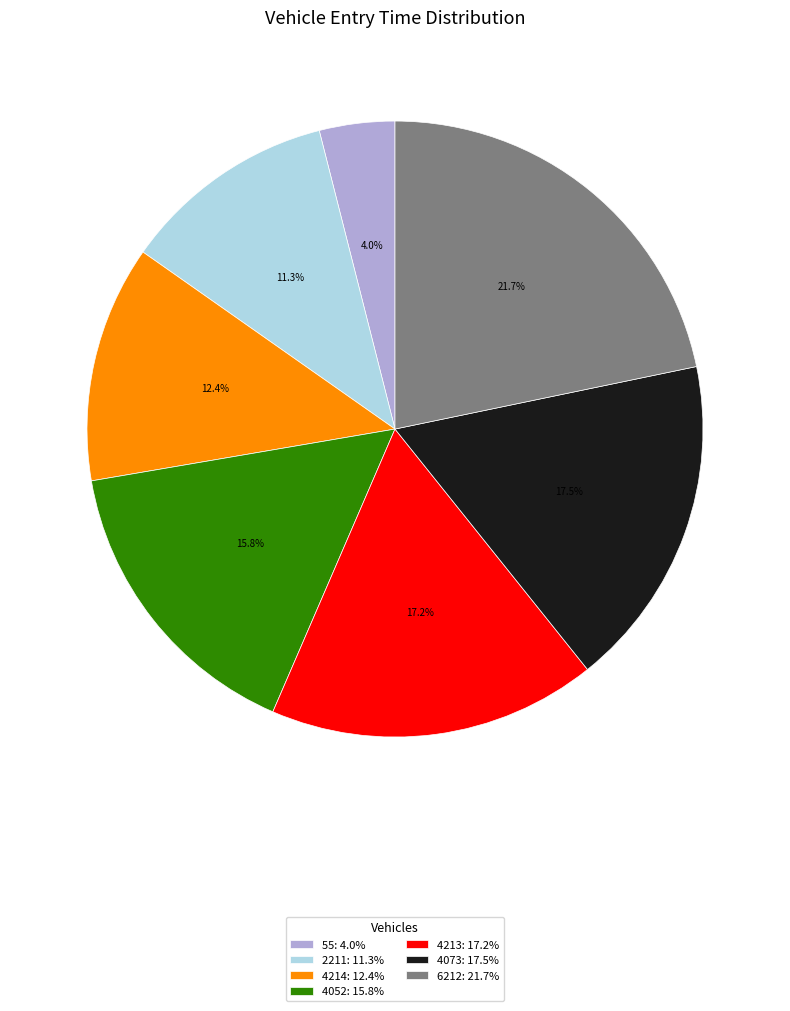

Approximately how many times larger is the value at 4214 compared to 4073?

0.7